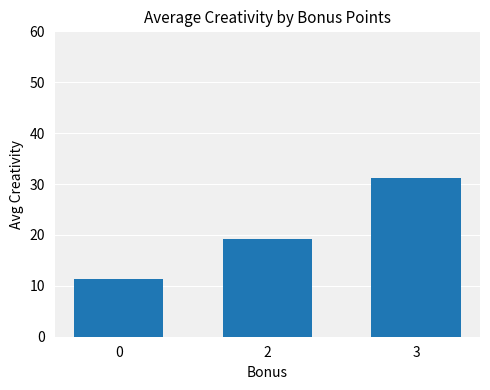

True or false: the data shows 33.3 at 2.

False